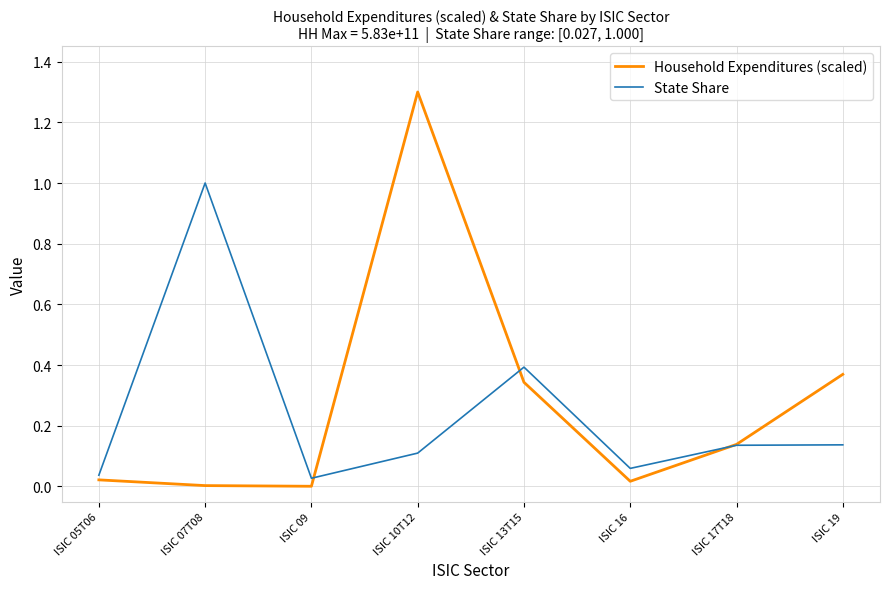

At ISIC 09, list the series in order from smallest to largest.

Household Expenditures (scaled), State Share